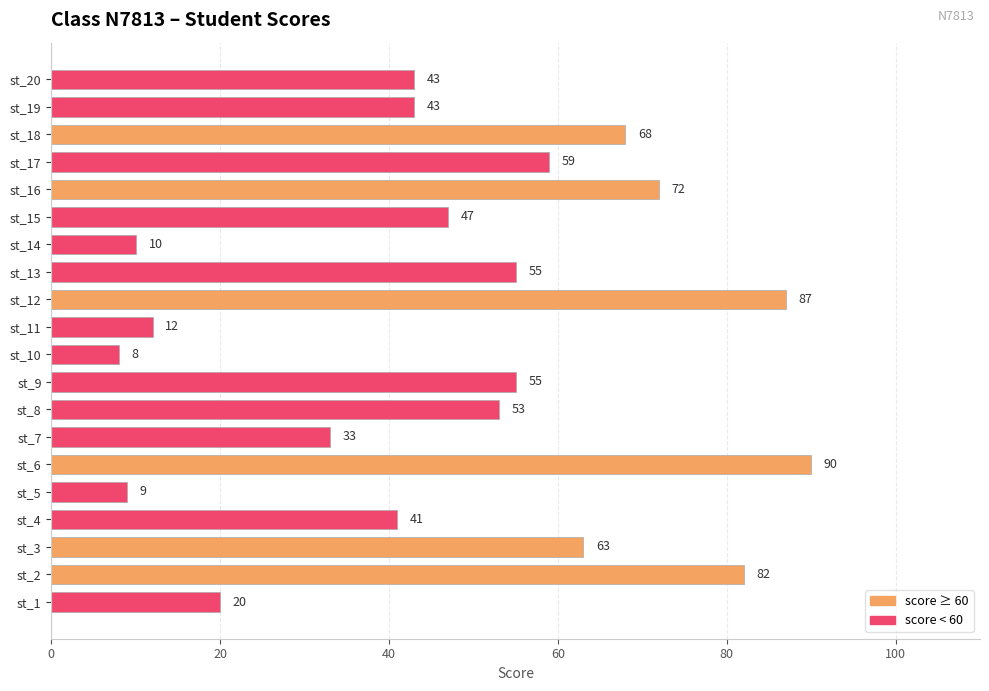

What is the difference between the second highest and minimum values?

79